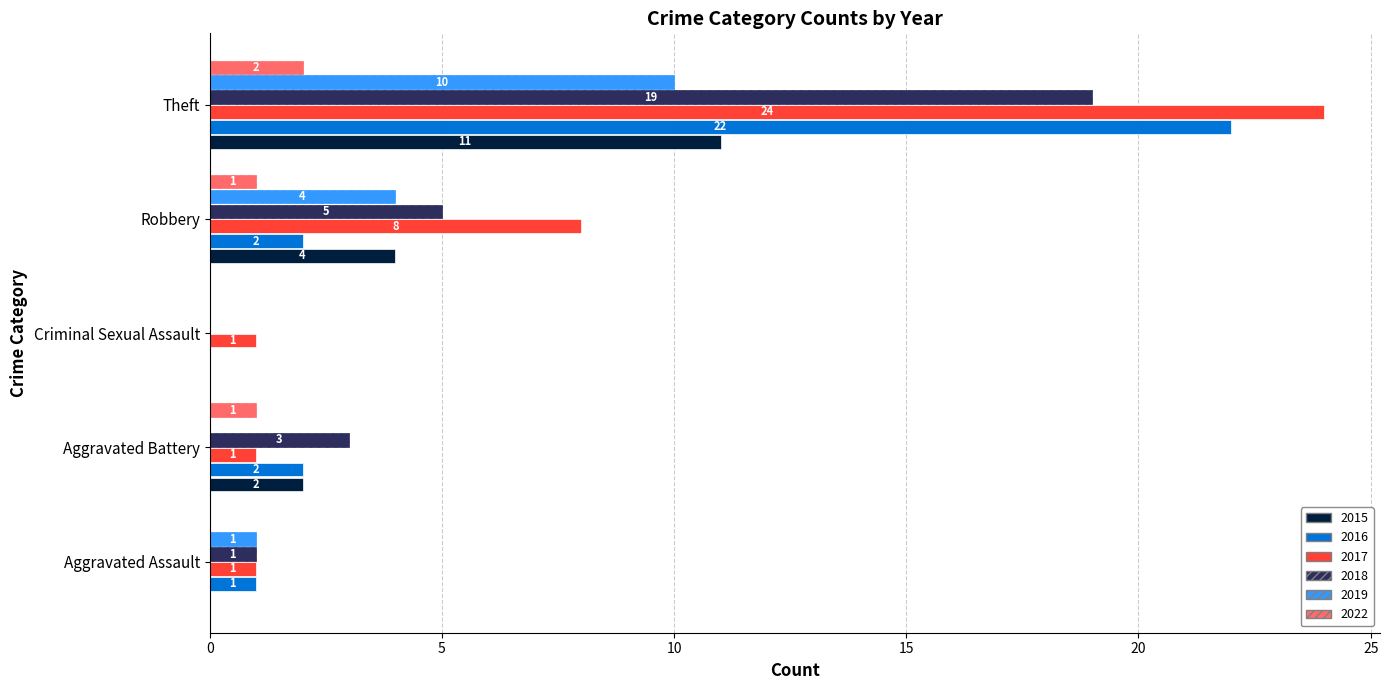

Which label corresponds to the largest value in the chart?

Theft